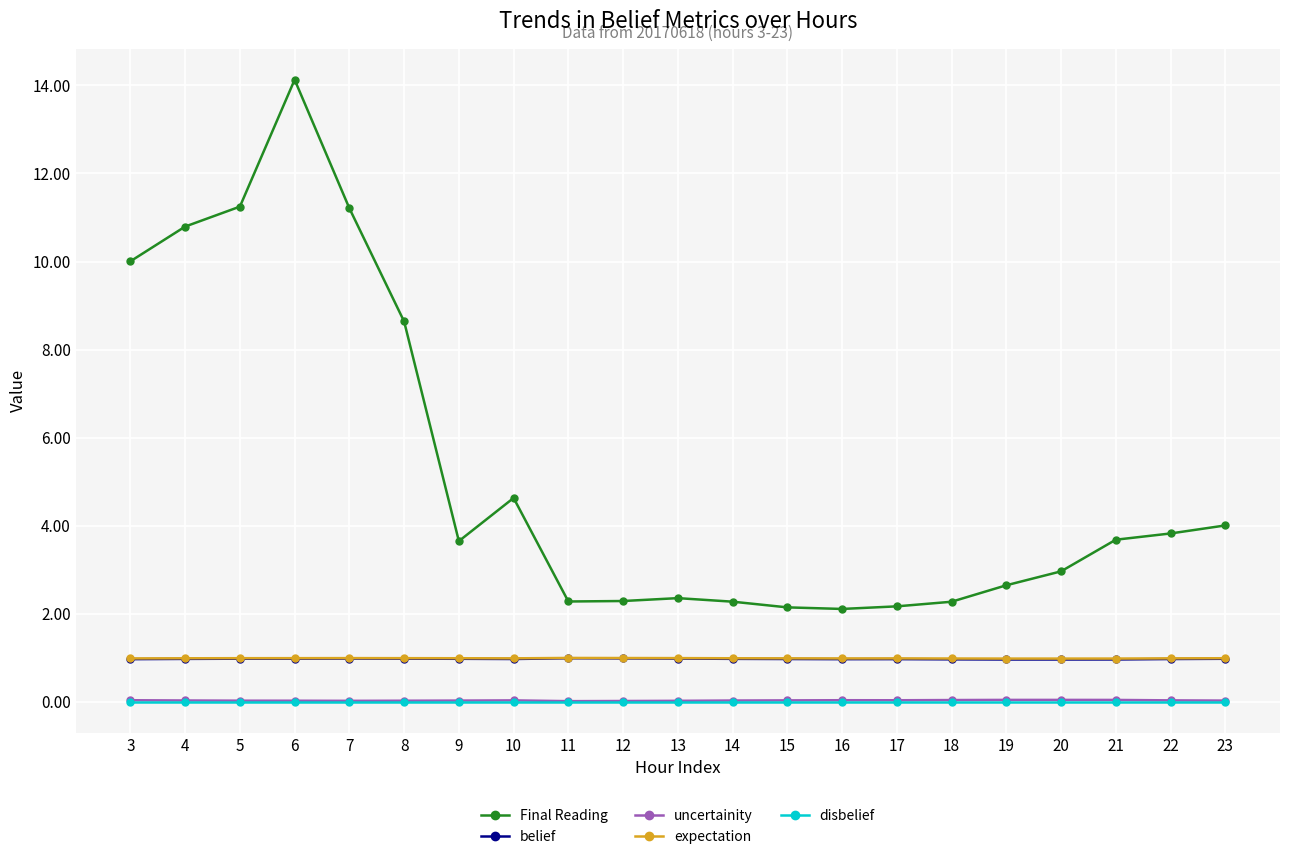

At which category does Final Reading reach its first local valley?

9